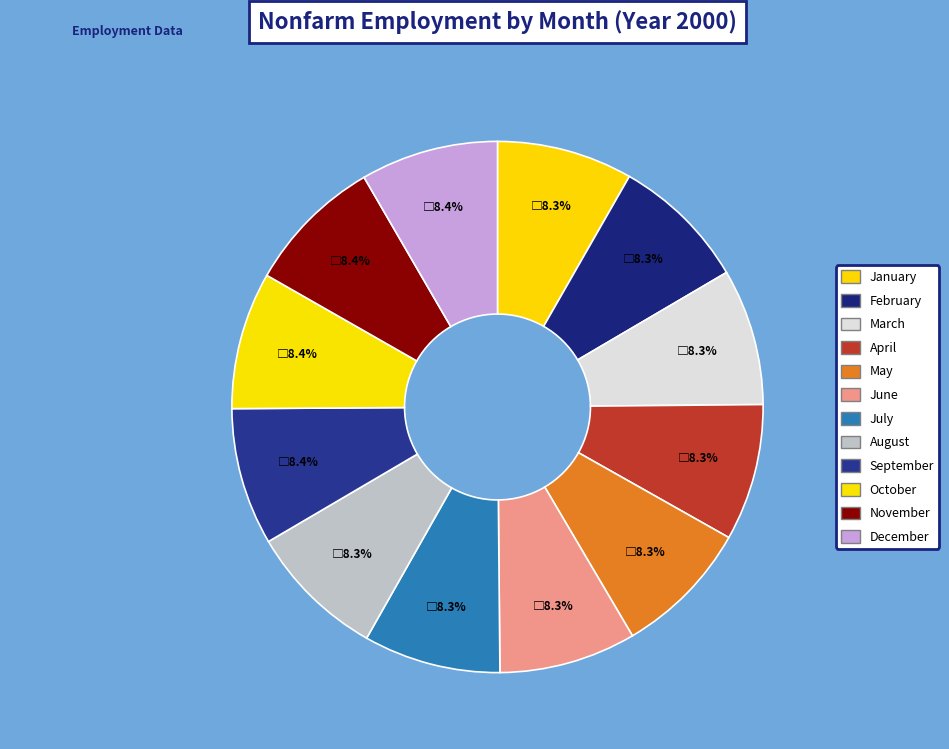

To the nearest percent, what is the average slice percentage?

8%